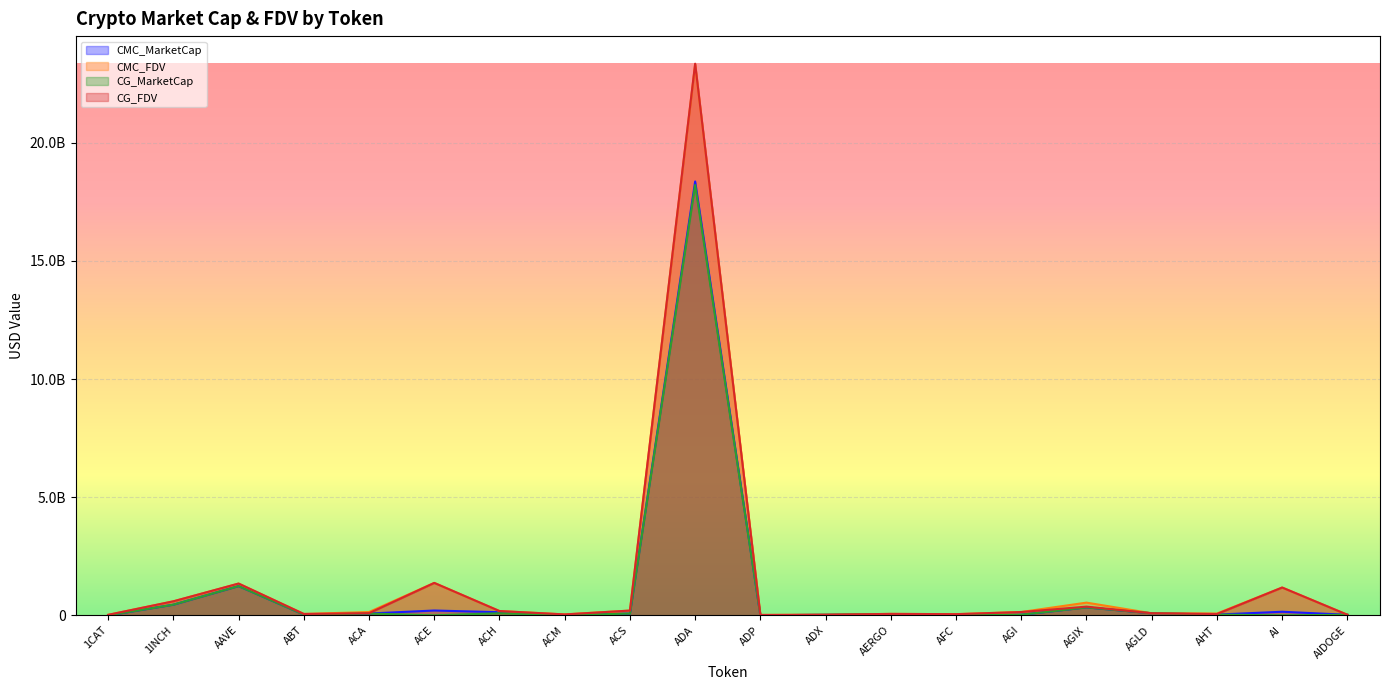

List the labels in order of CMC_FDV value, largest first.

ADA, ACE, AAVE, AI, 1INCH, AGIX, ACS, ACH, AGI, ACA, AGLD, AHT, AERGO, ABT, AFC, ACM, AIDOGE, ADX, 1CAT, ADP